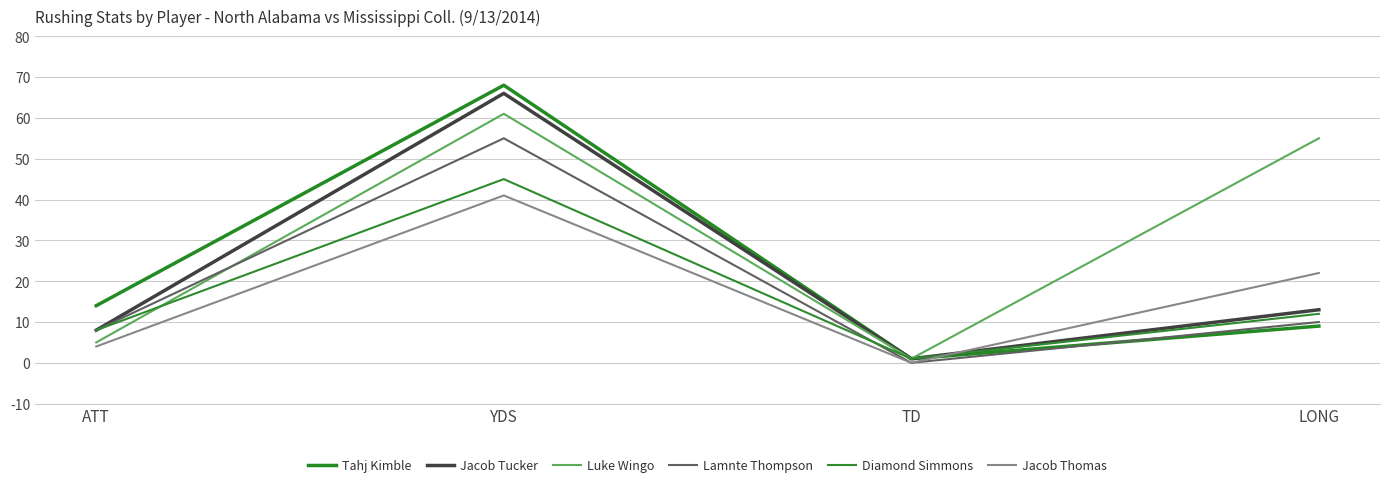

What is the average value of the Tahj Kimble series?

23